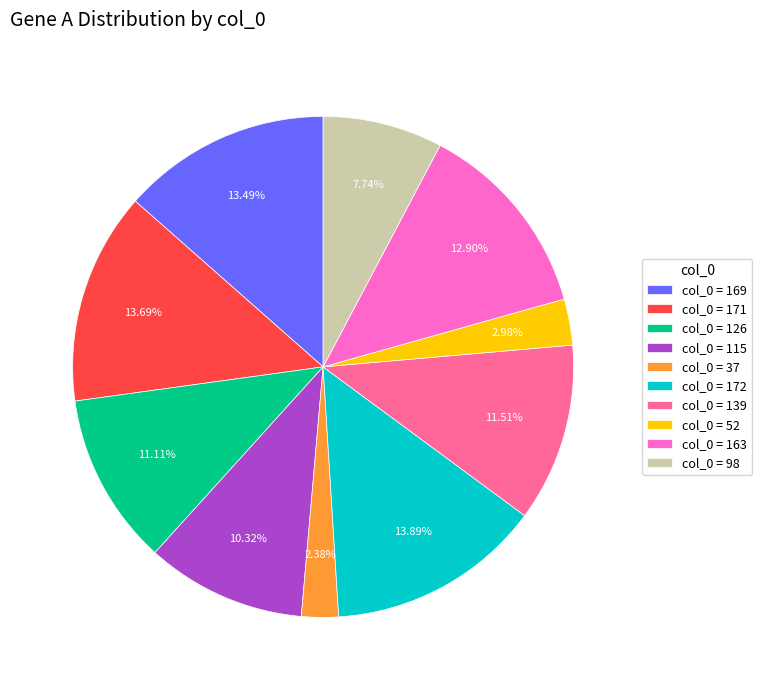

Do col_0 = 98 and col_0 = 37 together represent more than half of the pie?

No